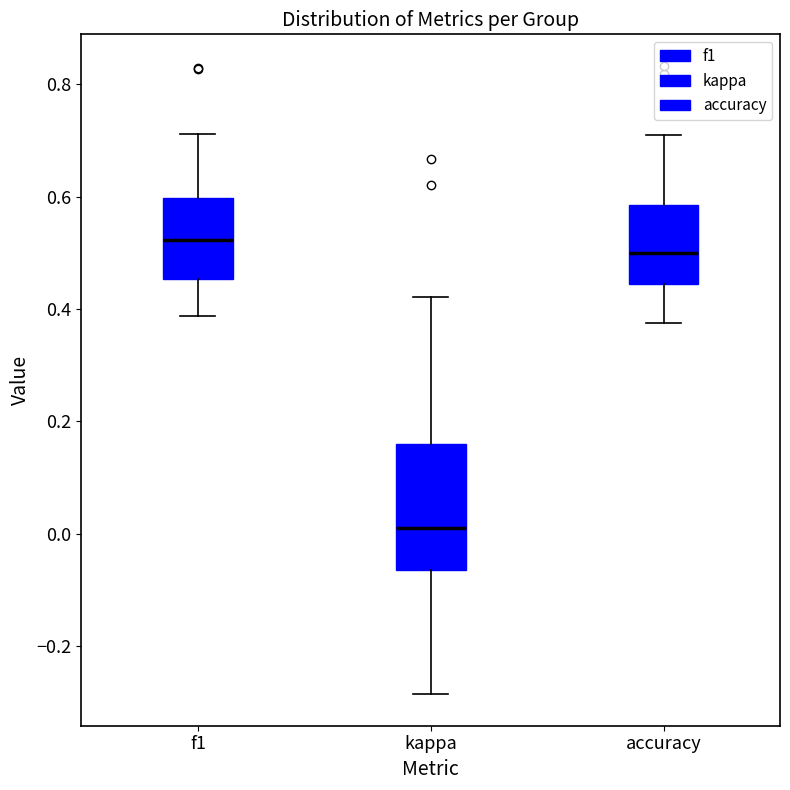

Which box is the tallest, from its lower edge to its upper edge?

kappa